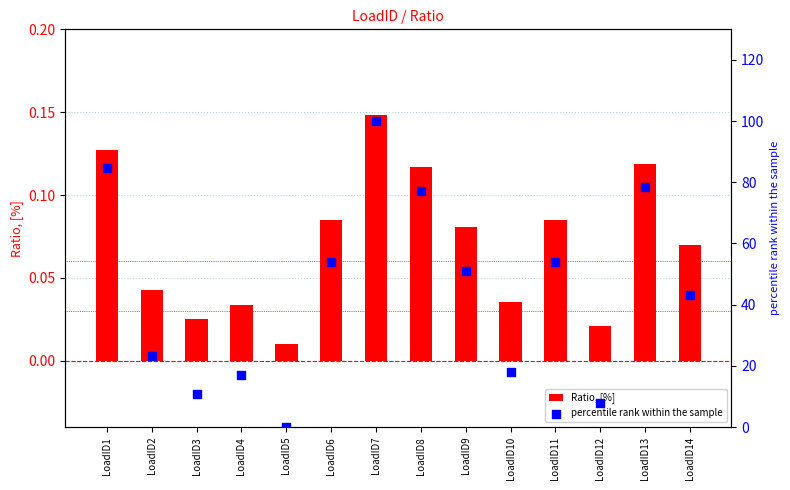

What are all the series names shown in the legend?

Ratio, [%], percentile rank within the sample